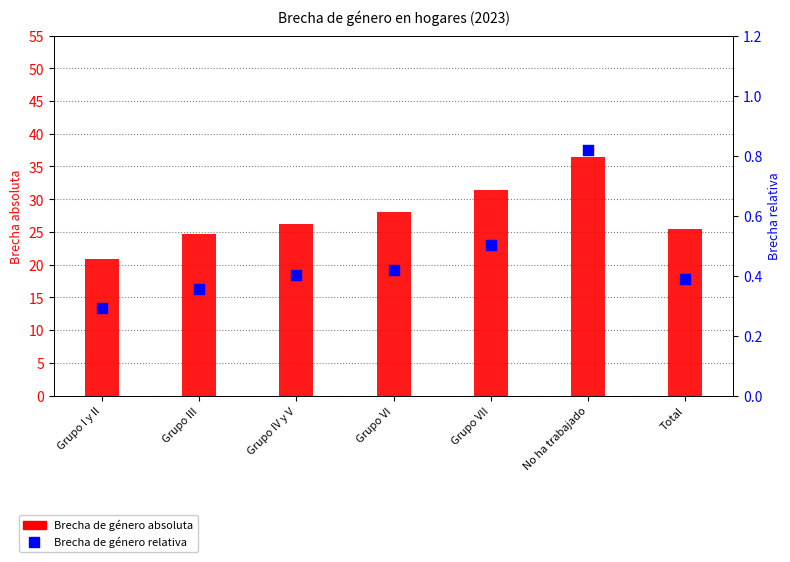

At which category is the sum across all series the highest?

No ha trabajado